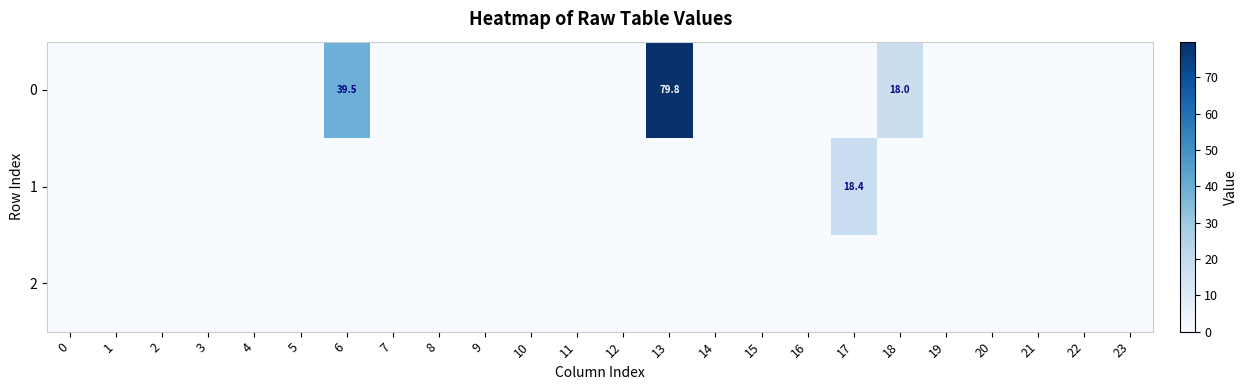

The 0 series shows 9.8 at 18. True or false?

False